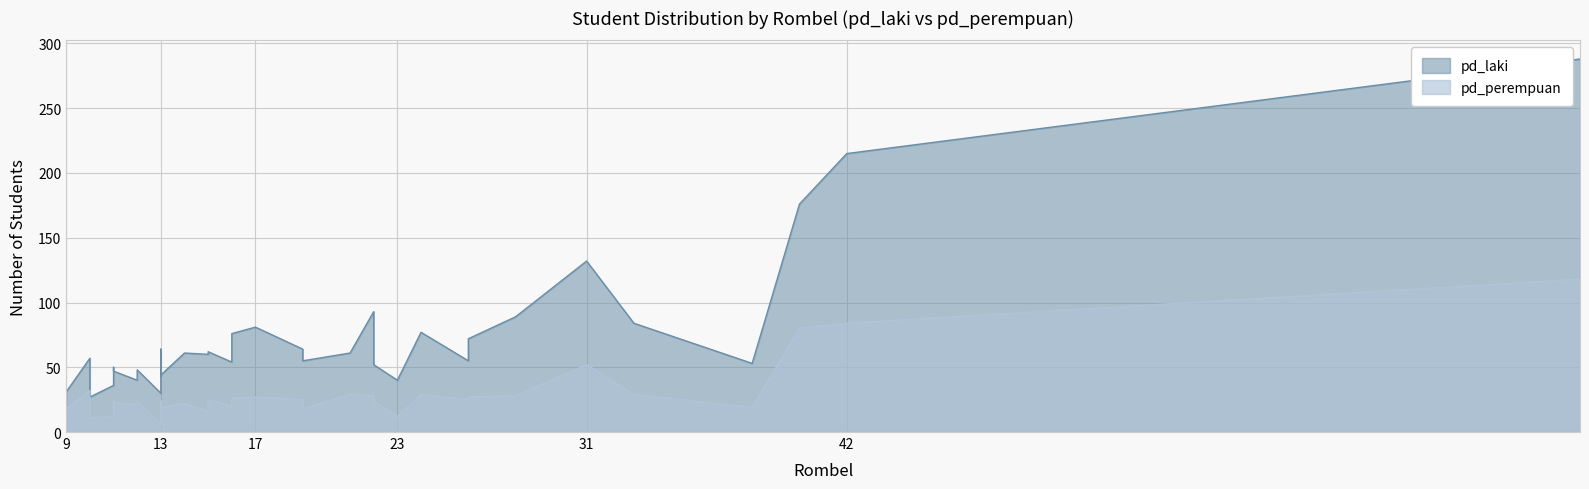

List the series in order of their peak value, highest first.

pd_laki, pd_perempuan